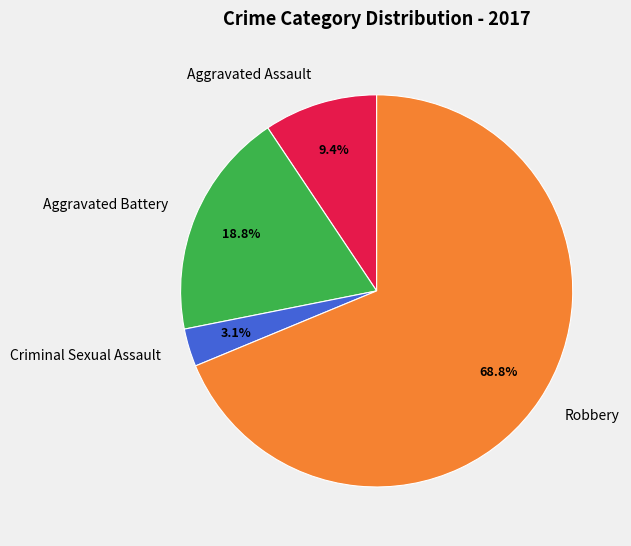

To the nearest percent, what is the combined percentage of Robbery and Aggravated Assault?

78%